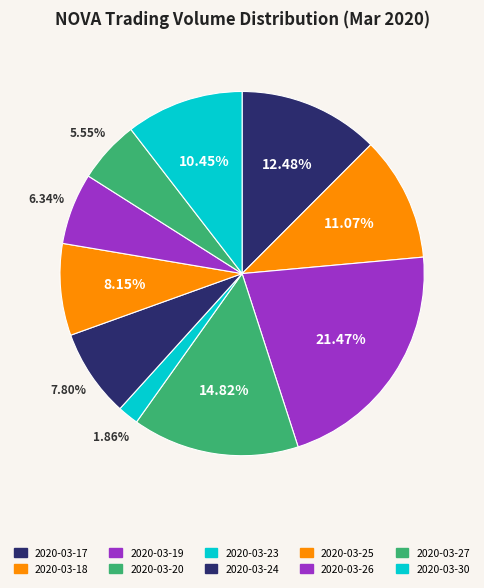

Which slice is the largest?

2020-03-19